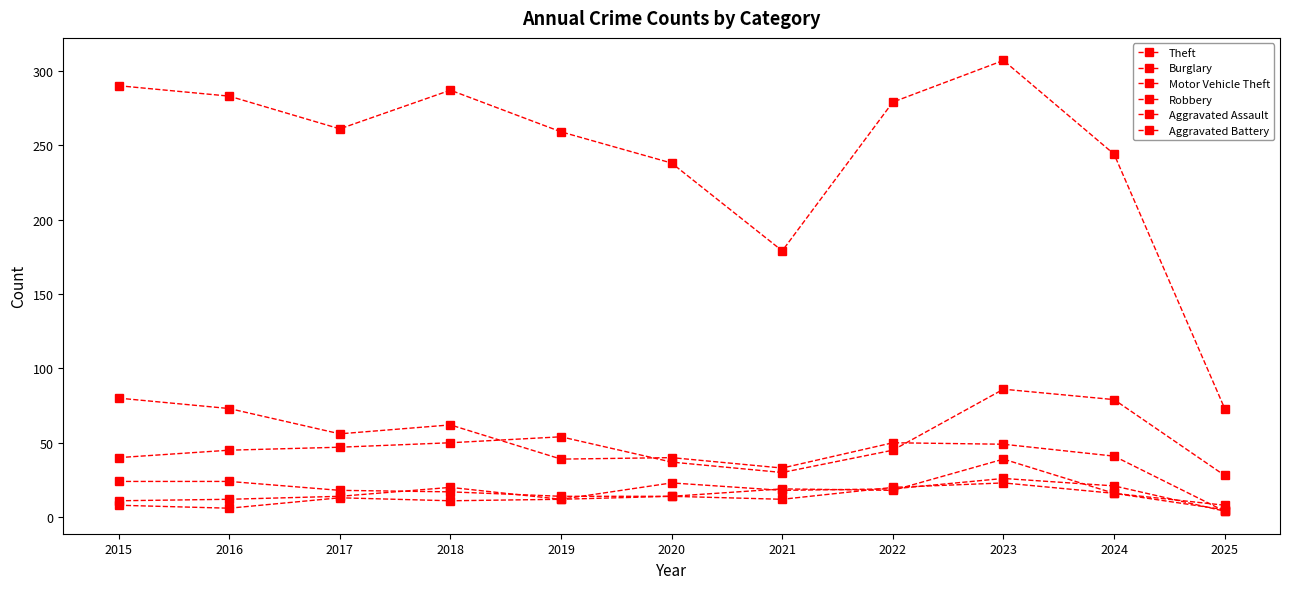

How many data points does each series have?

11